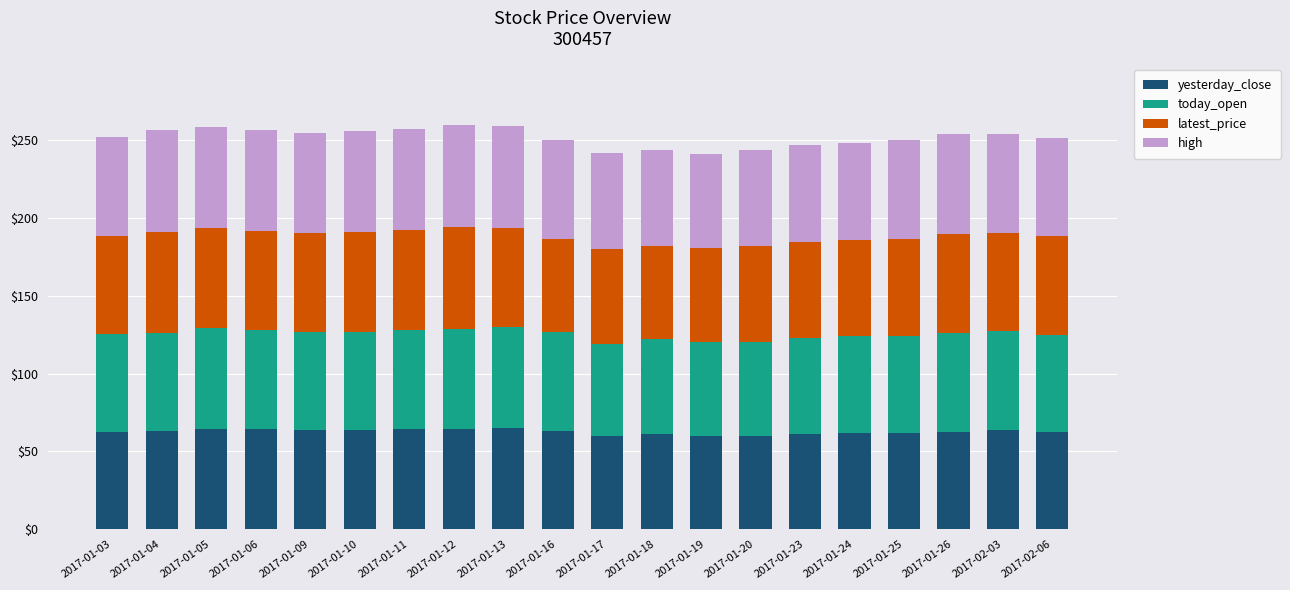

The value of yesterday_close at 2017-01-16 is 63.4. True or false?

True